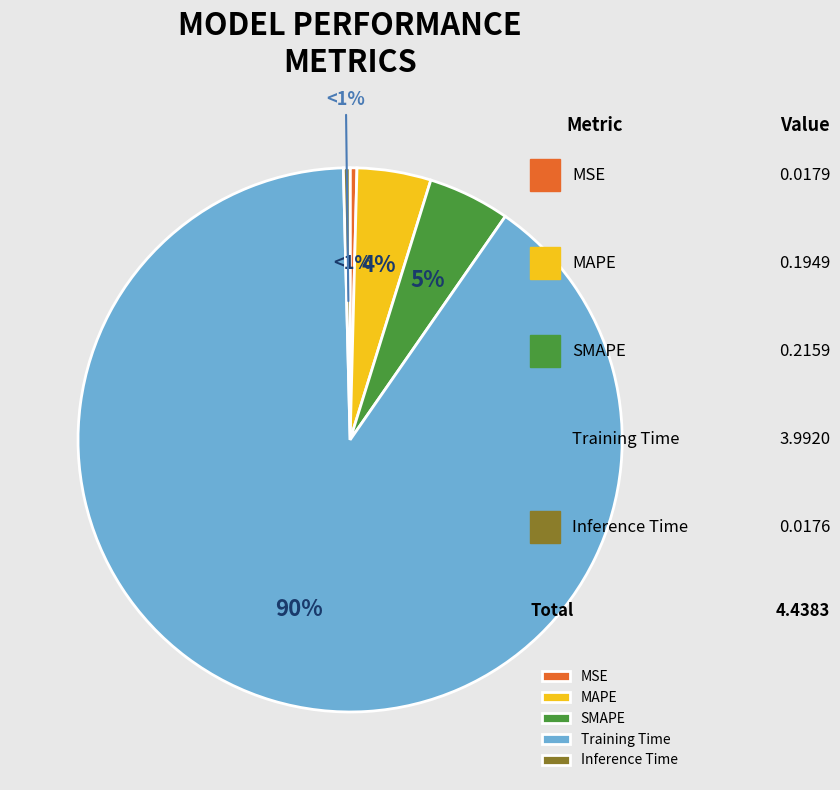

Which category has the smallest portion of the pie?

Inference Time